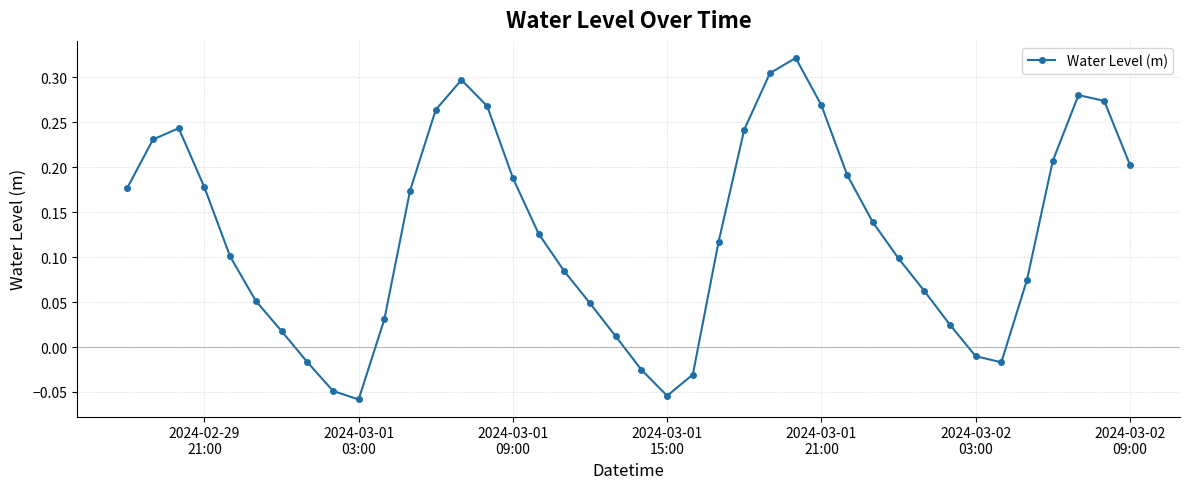

What is the difference between the maximum and minimum values?

0.4